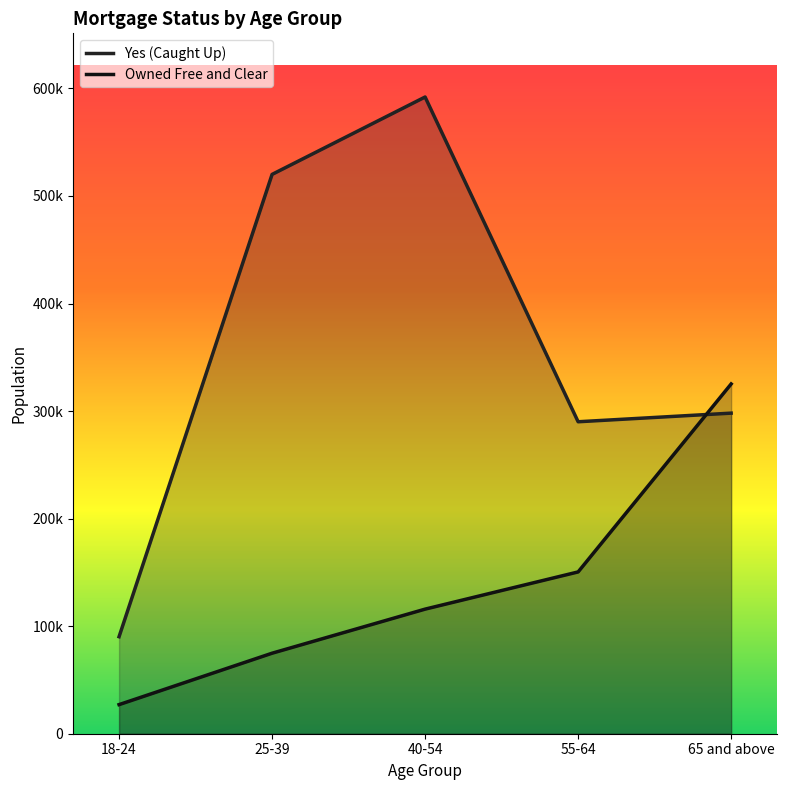

True or false: Owned Free and Clear and Yes (Caught Up) intersect in this chart.

True